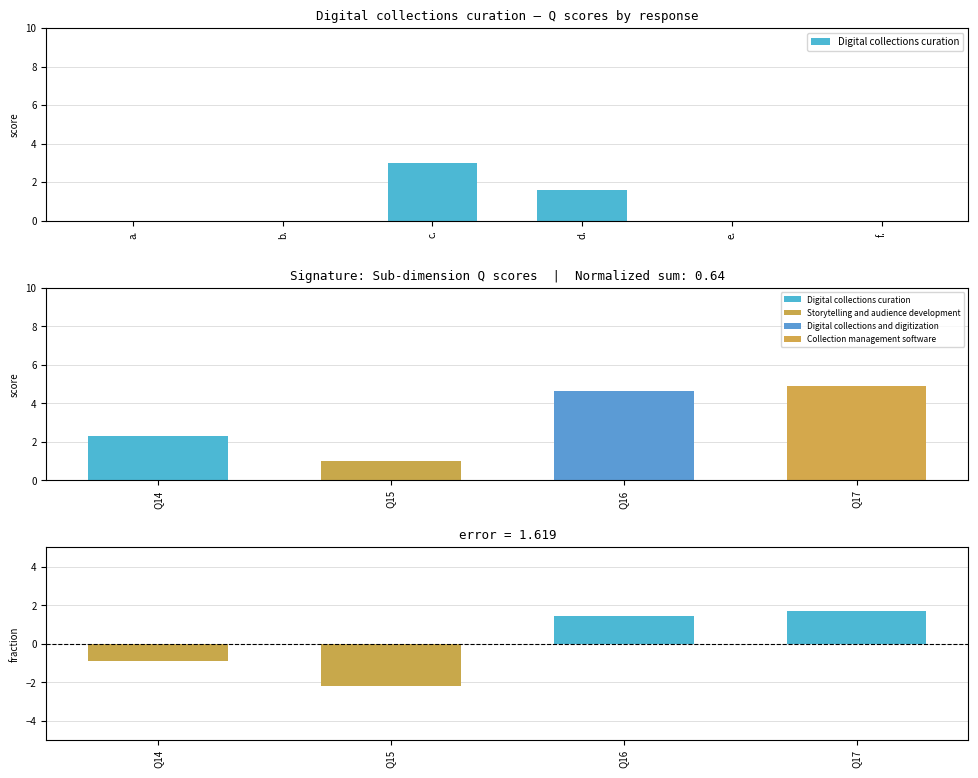

The value at f. is 2.1. True or false?

False